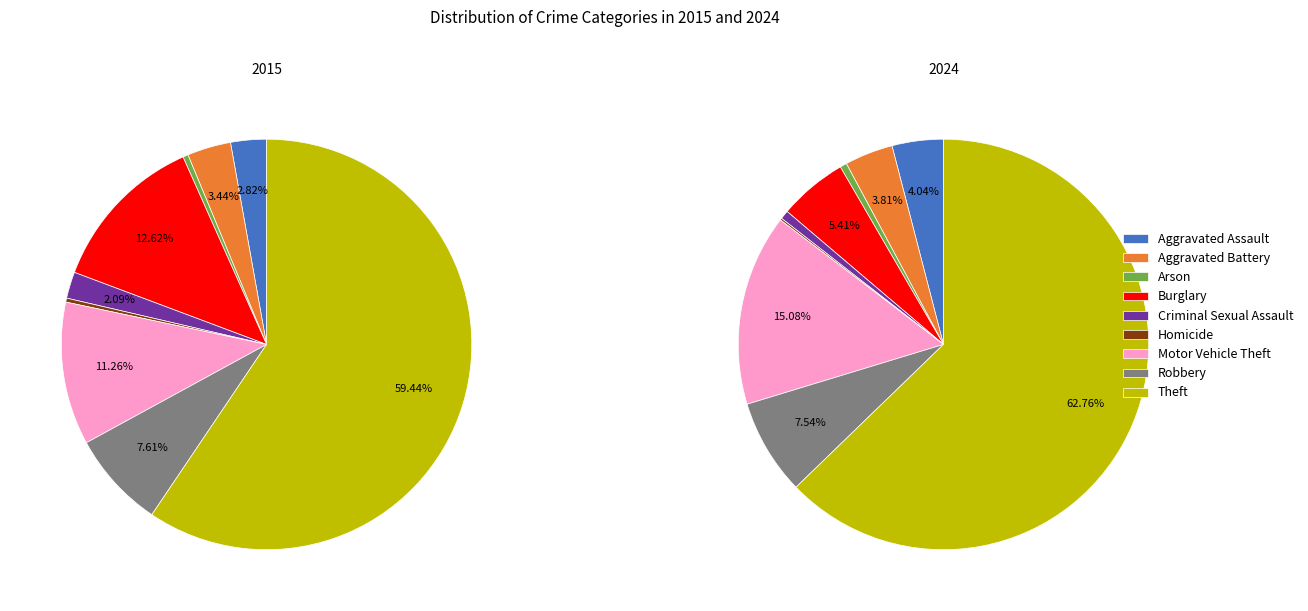

Is it true that values_2015 is 1% of the pie?

False